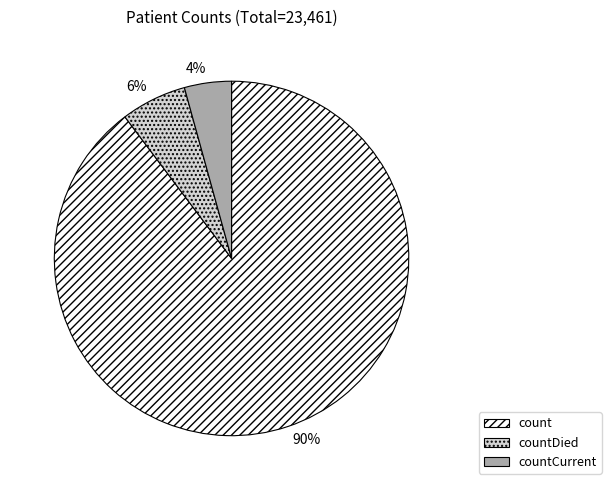

To the nearest percent, what portion does countCurrent represent?

4%